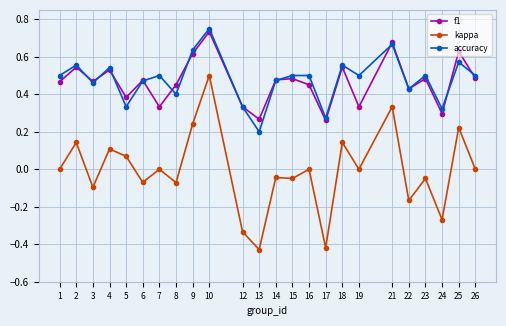

The value of f1 at 8 is 0.2. True or false?

False